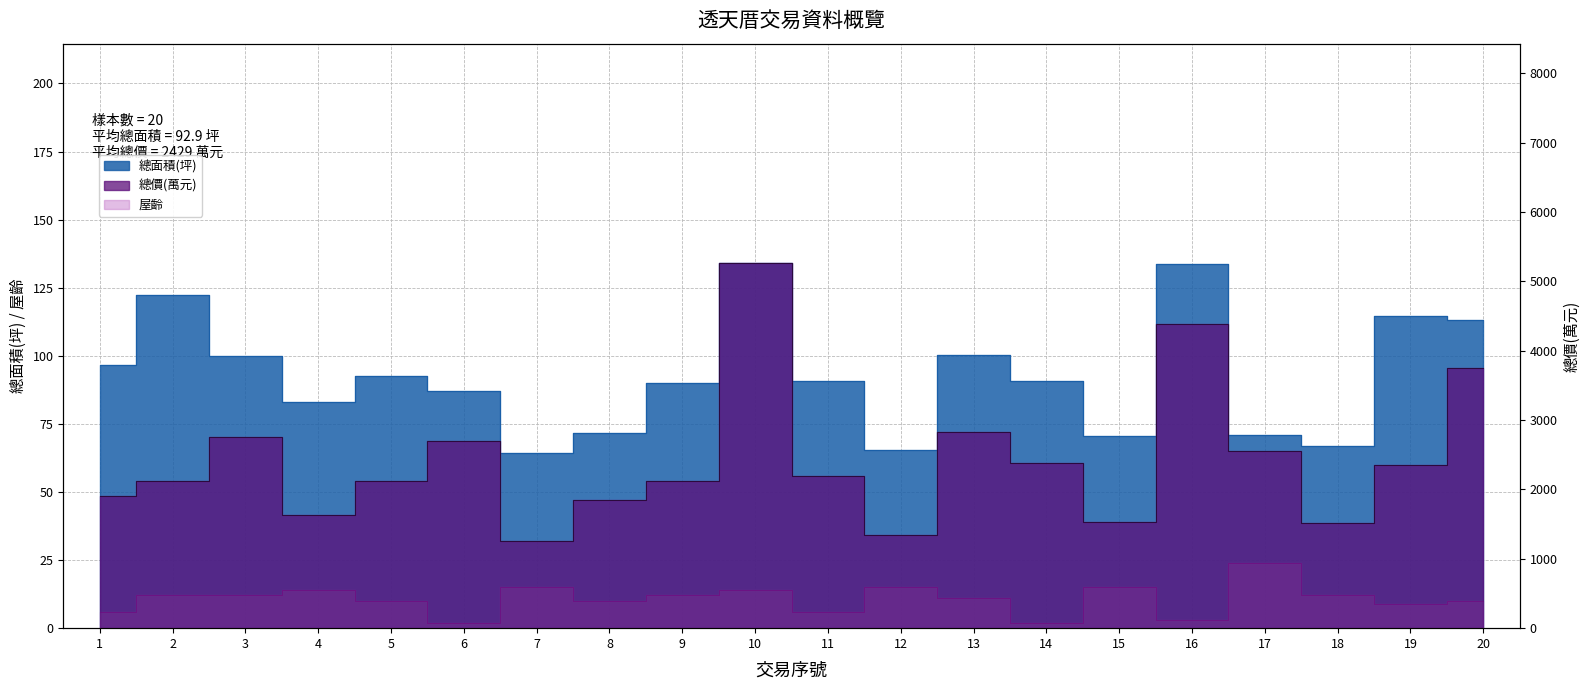

What is the smallest value displayed?

2.0